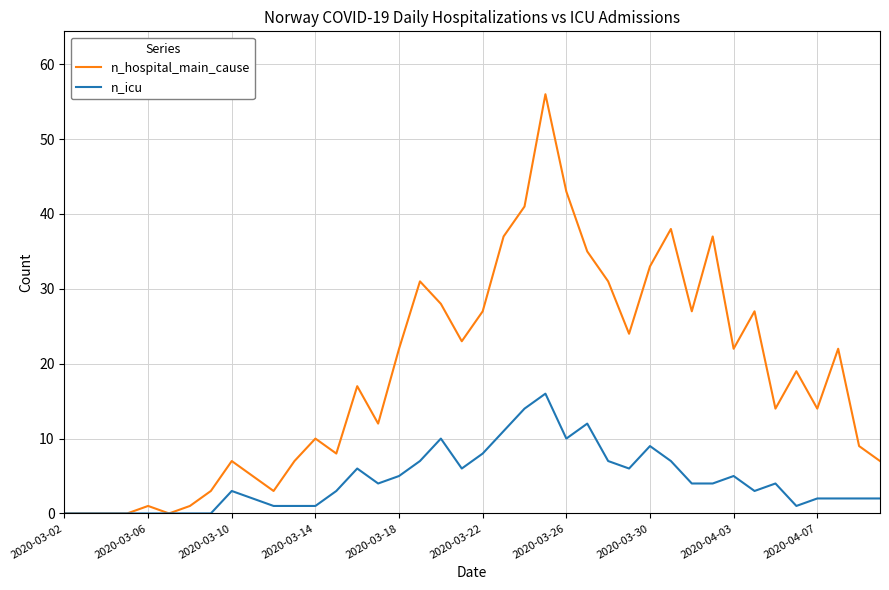

Which series has the largest total across all categories?

n_hospital_main_cause